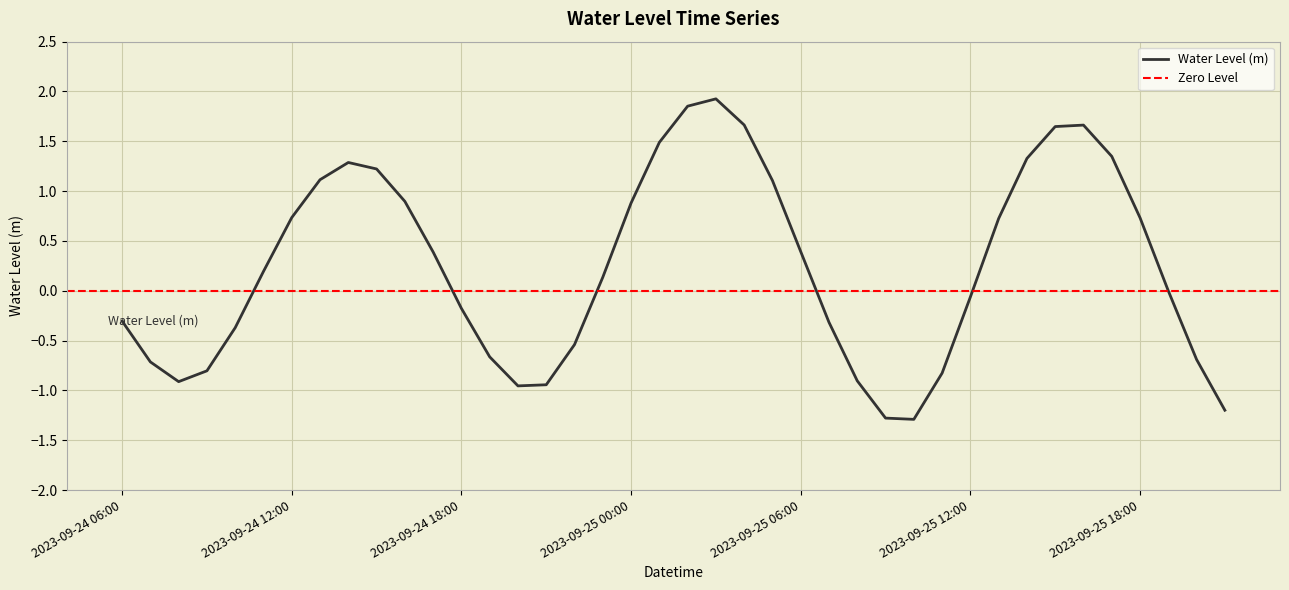

What is the lowest value of the Water Level (m) series?

-1.3